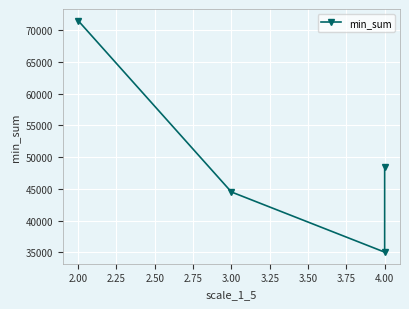

True or false: the data has more than 1 interior local peaks.

False